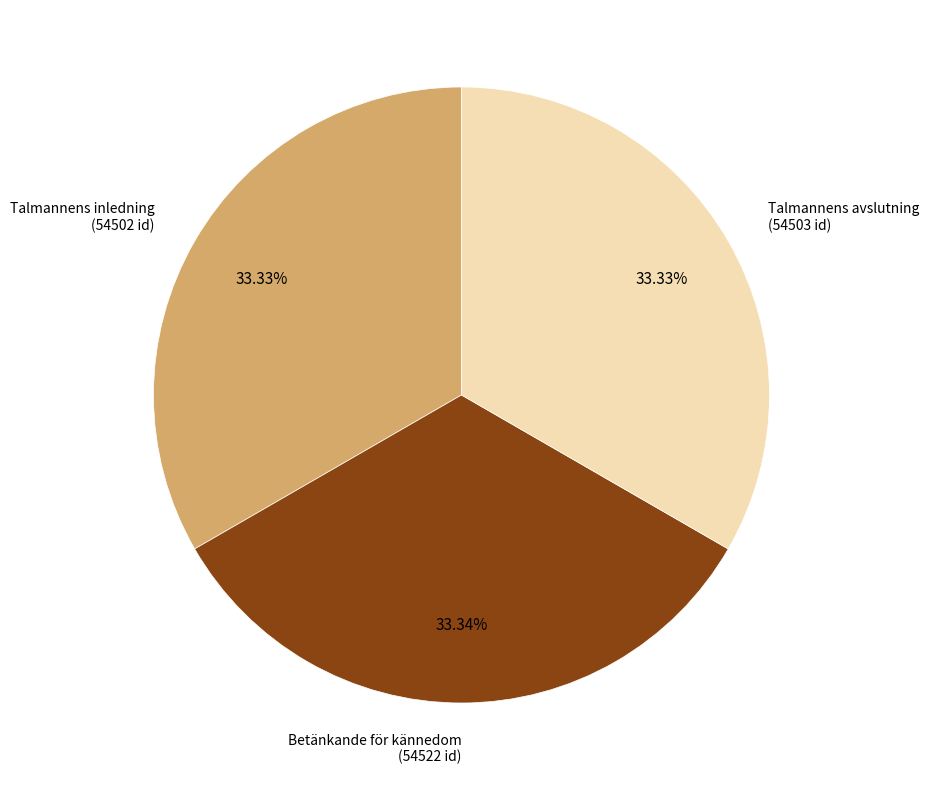

How many slices are in this pie chart?

3